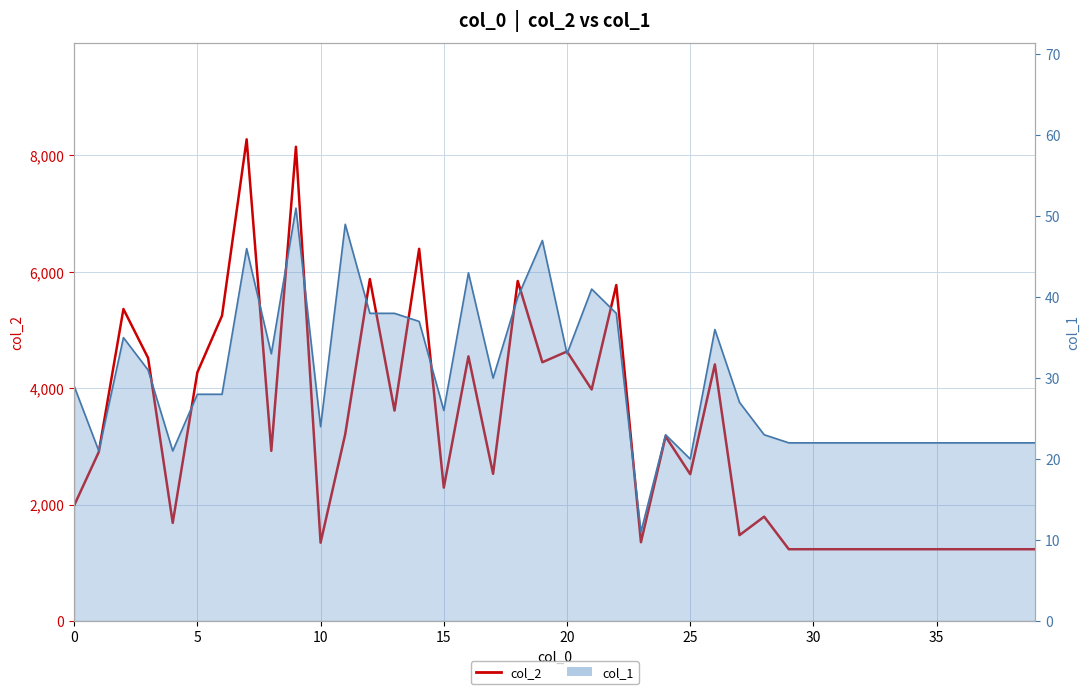

Which series has the largest range (max minus min)?

col_2